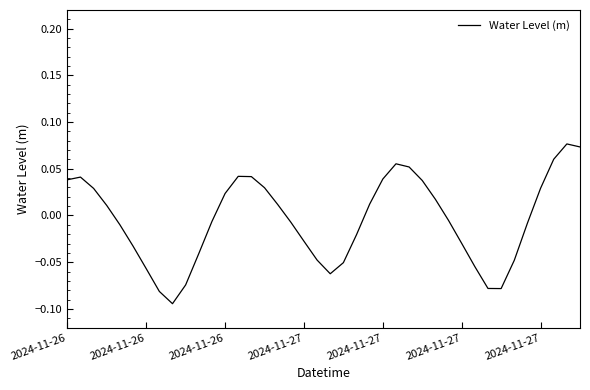

Rank the categories by value from lowest to highest.

8, 7, 33, 32, 9, 20, 2024-11-27, 31, 21, 34, 19, 10, 2024-11-27, 30, 18, 22, 2024-11-27, 35, 17, 11, 29, 2024-11-27, 16, 23, 28, 12, 2024-11-26, 36, 15, 27, 2024-11-26, 24, 2024-11-26, 14, 13, 26, 25, 37, 39, 38